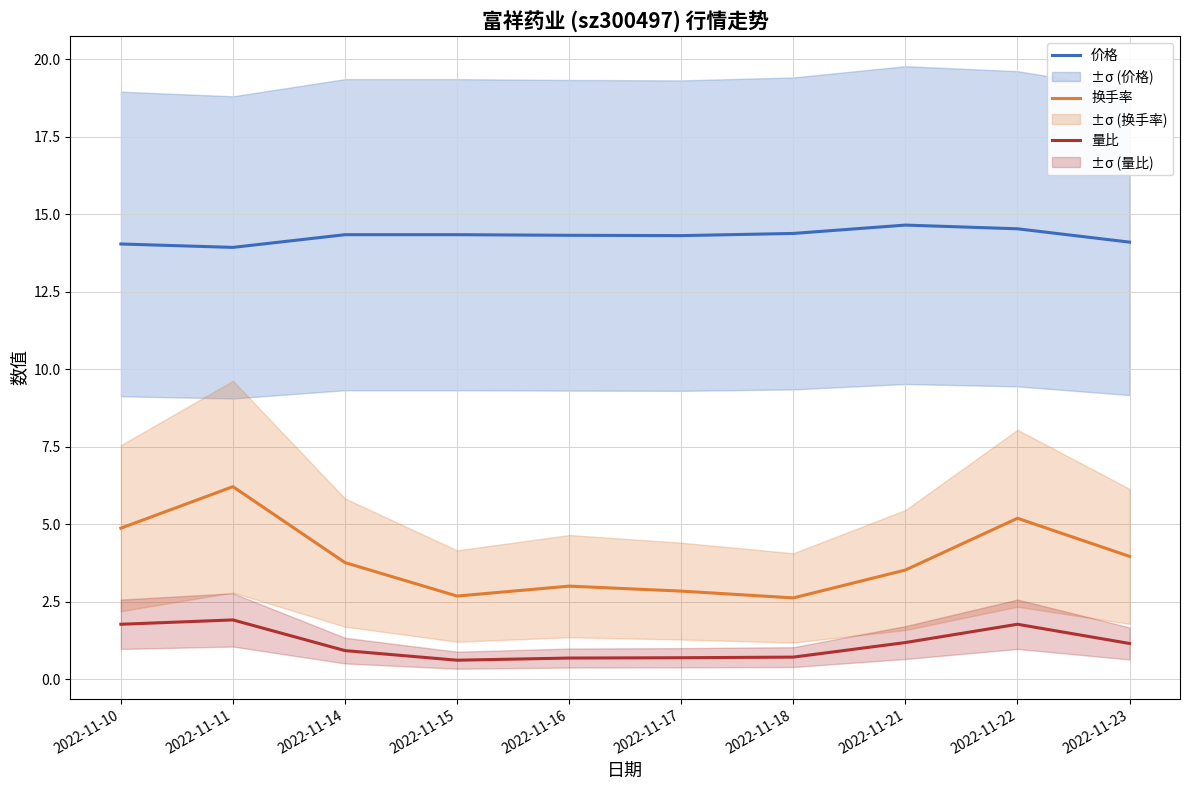

True or false: 换手率 and 量比 cross at least once.

False